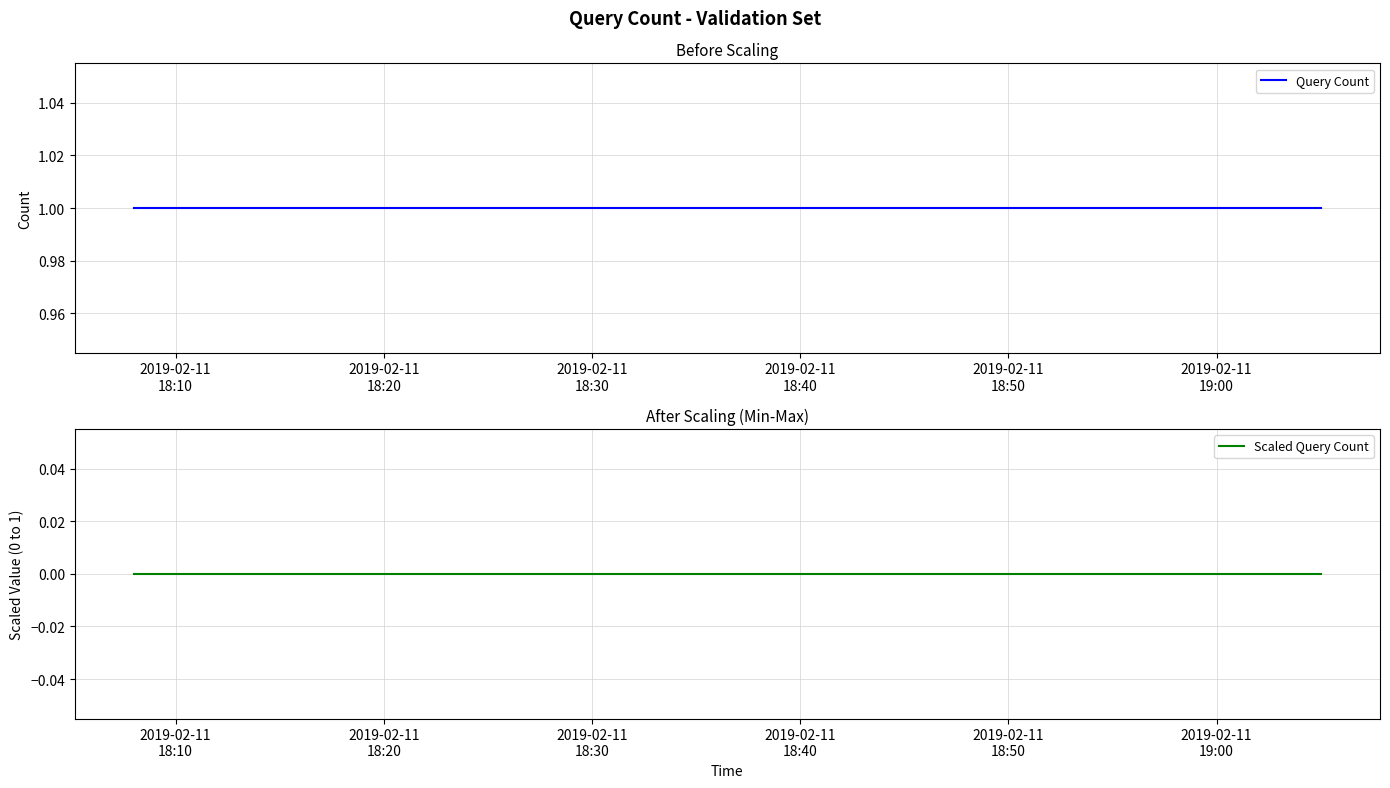

Which series has the largest range (max minus min)?

Query Count